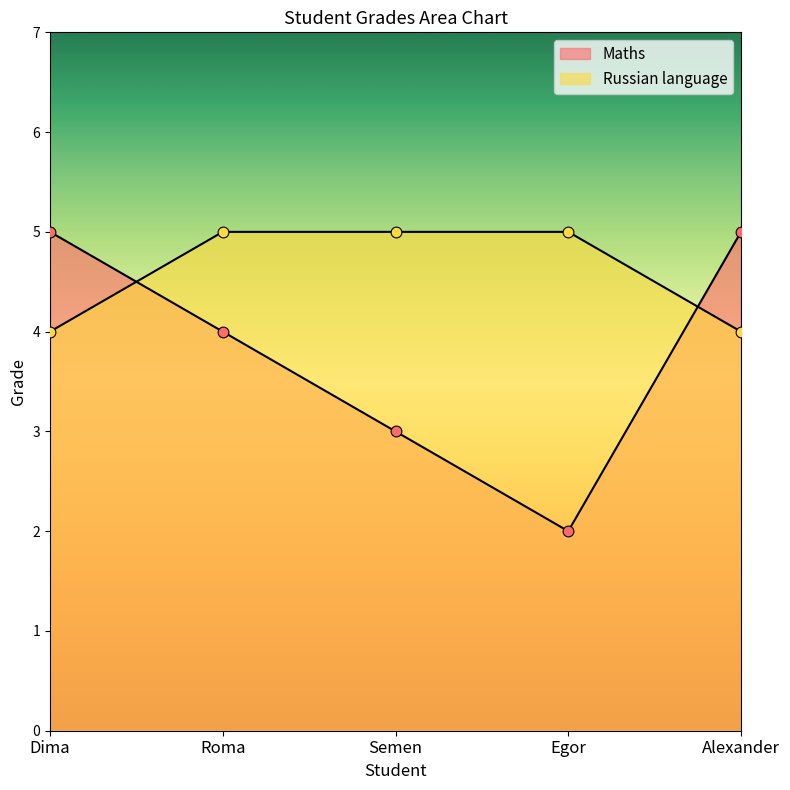

What are all the series names shown in the legend?

Maths, Russian language